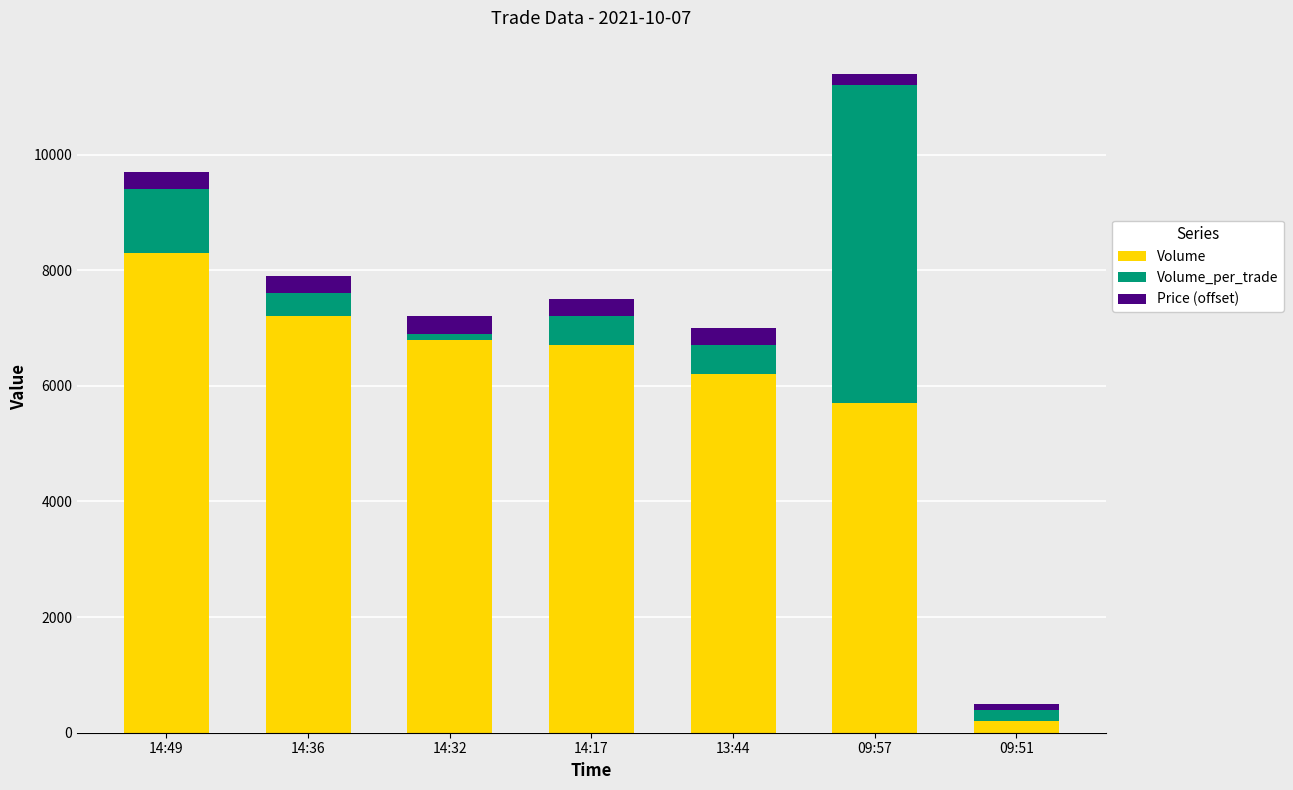

At which label is Volume closest to 4250?

09:57